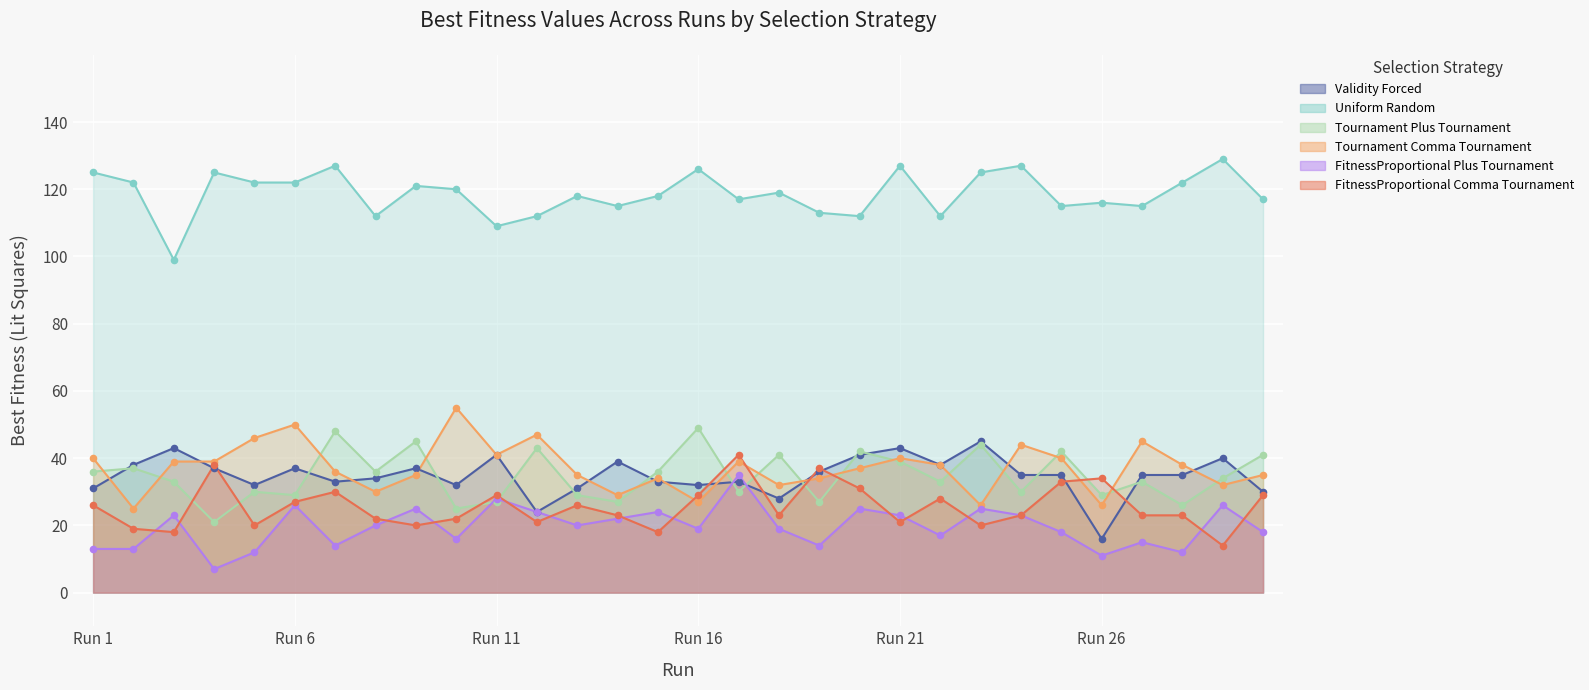

What is the total value across all series at Run 16?

282